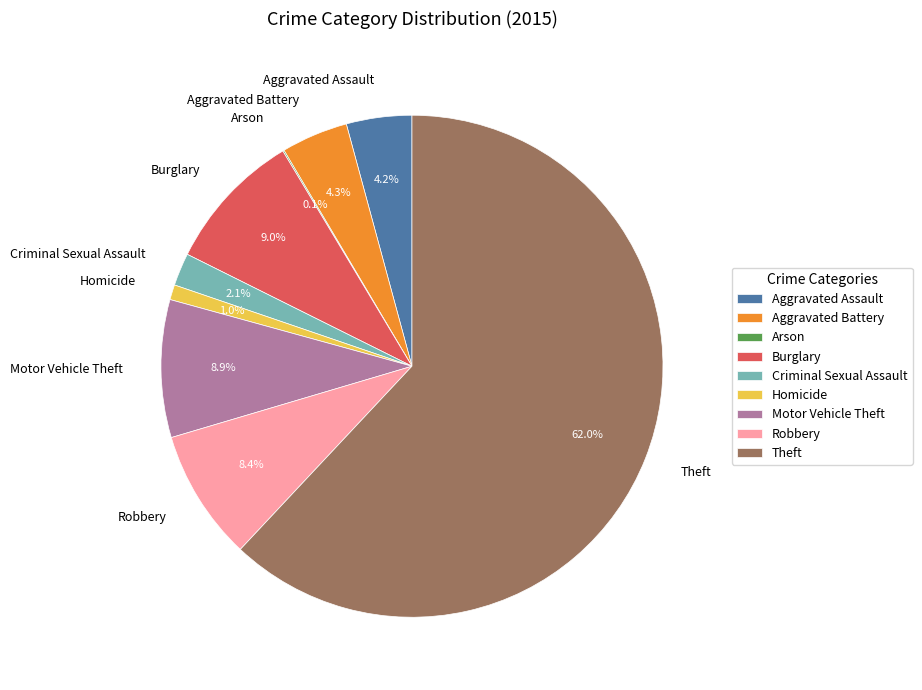

Which has a higher value, Aggravated Battery or Criminal Sexual Assault?

Aggravated Battery